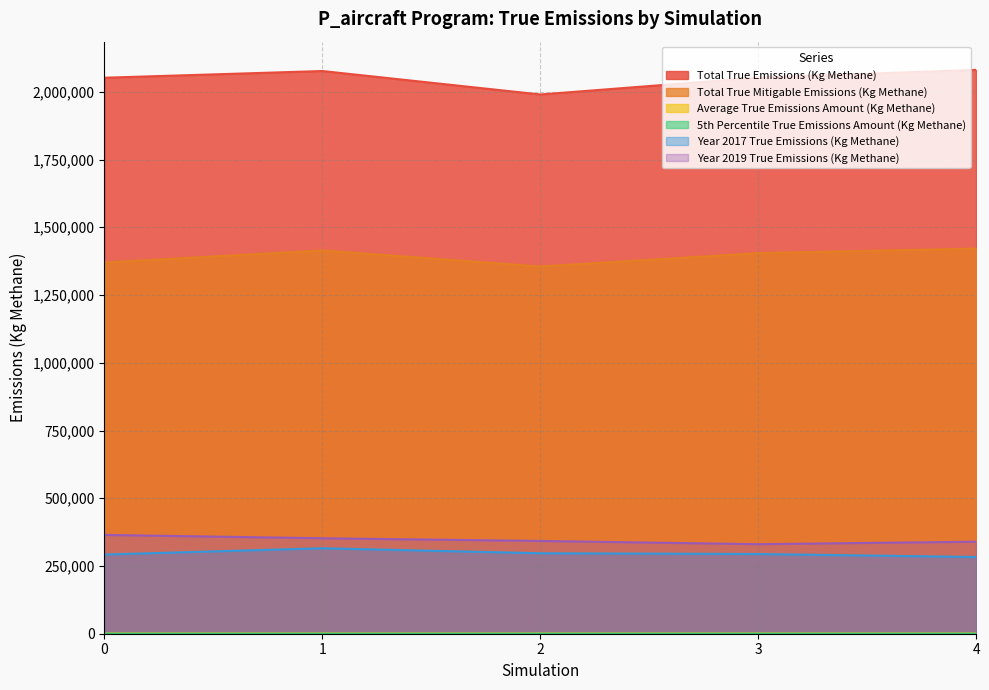

Between 1 and 3, which series saw the biggest shift?

Total True Emissions (Kg Methane)